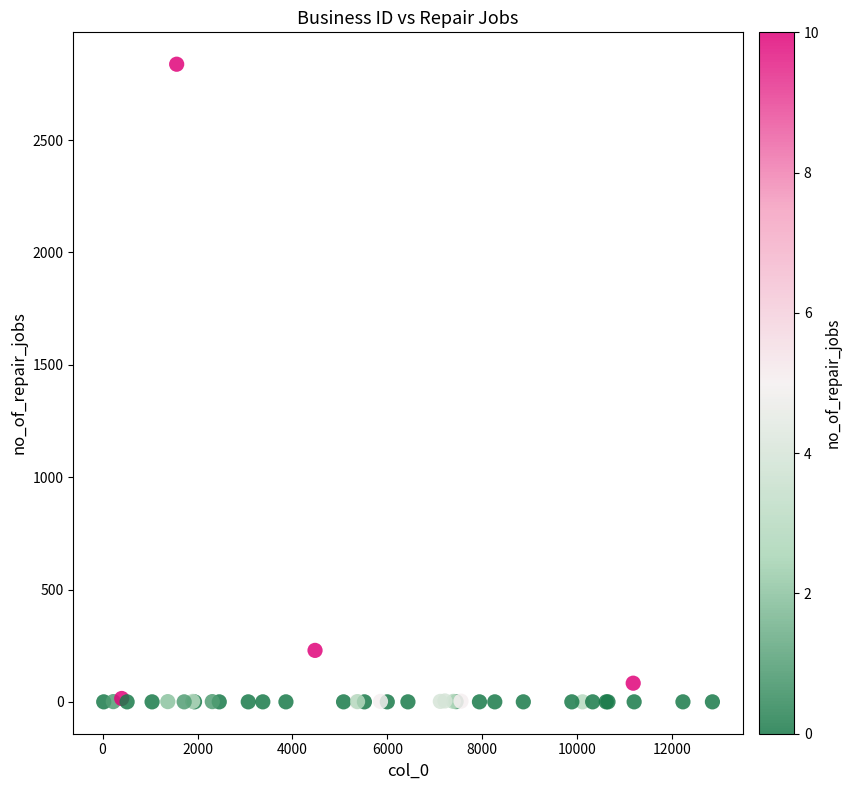

What Y value in the scatter plot is closest to 1419?

229